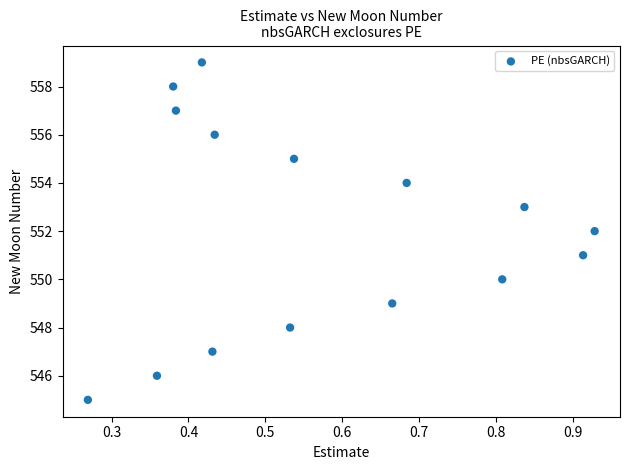

What is the range of Y values (max minus min)?

14